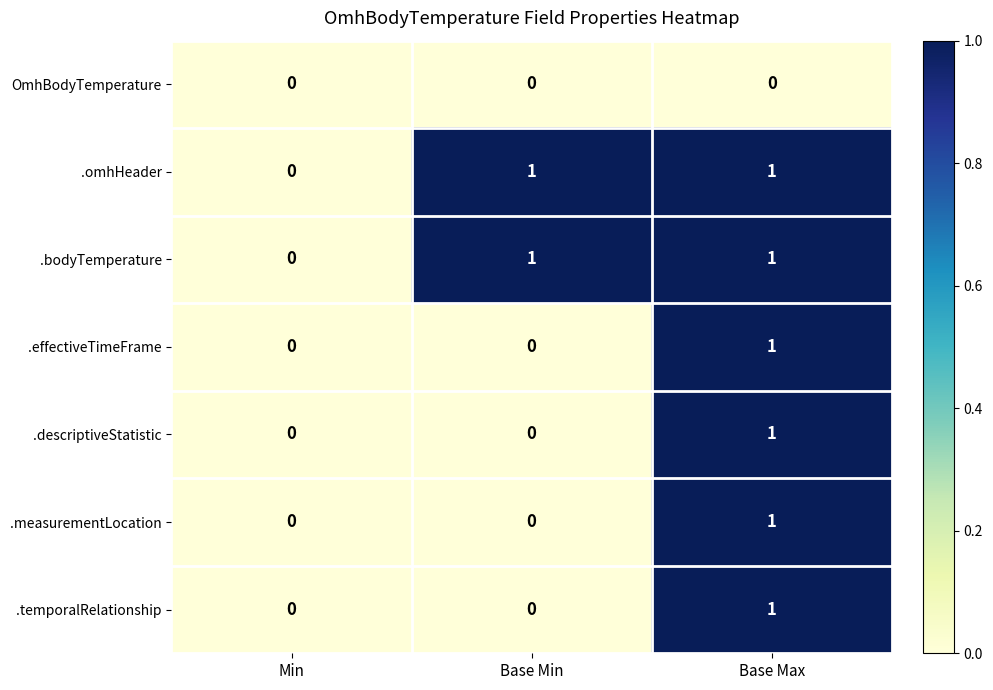

What is the total value across all series at Base Max?

6